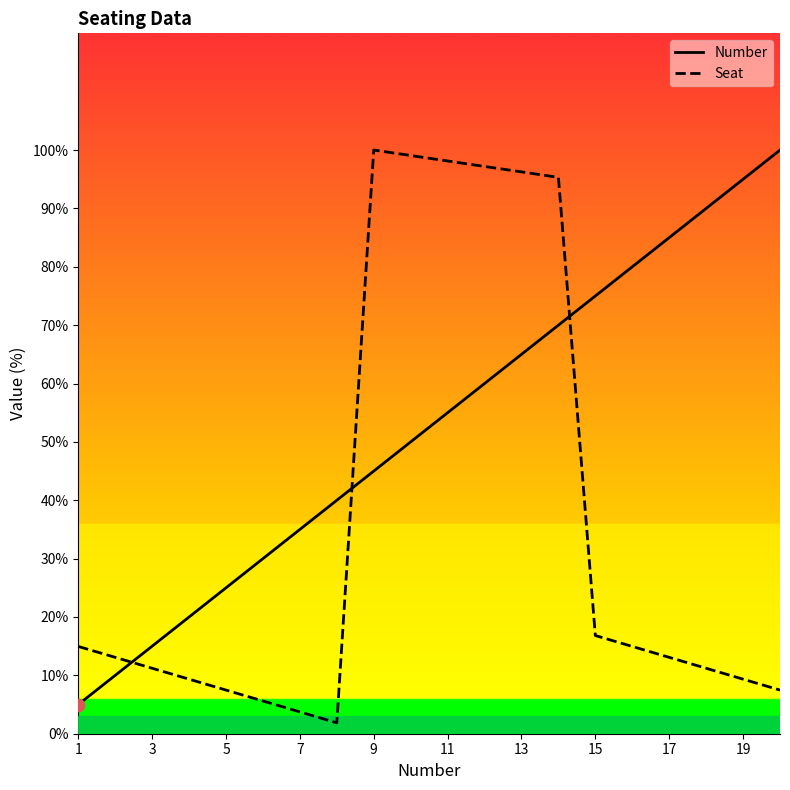

What is the total value across all series at 15?

91.8